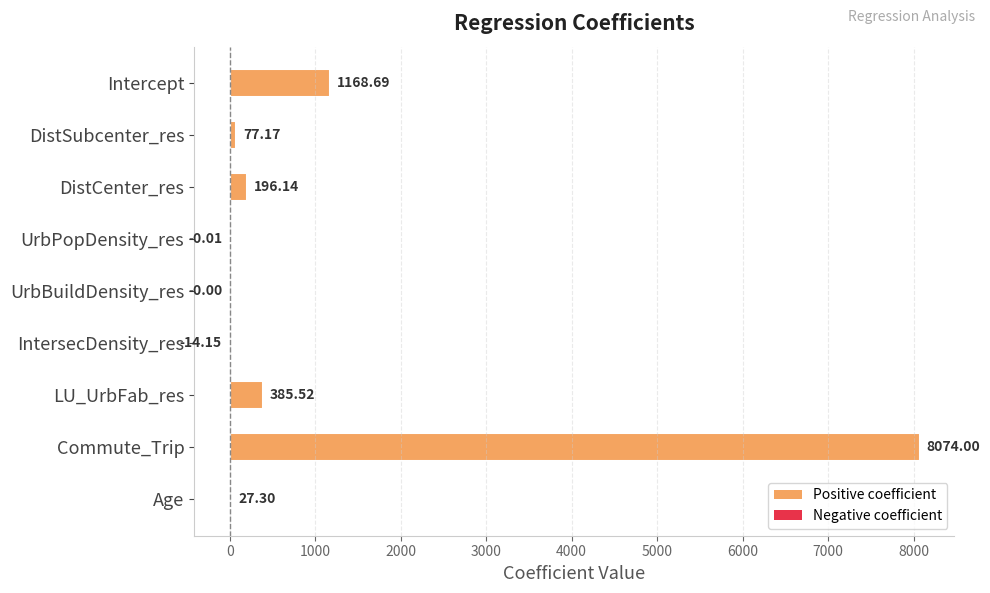

Where is the data nearest to the value 4029?

Intercept